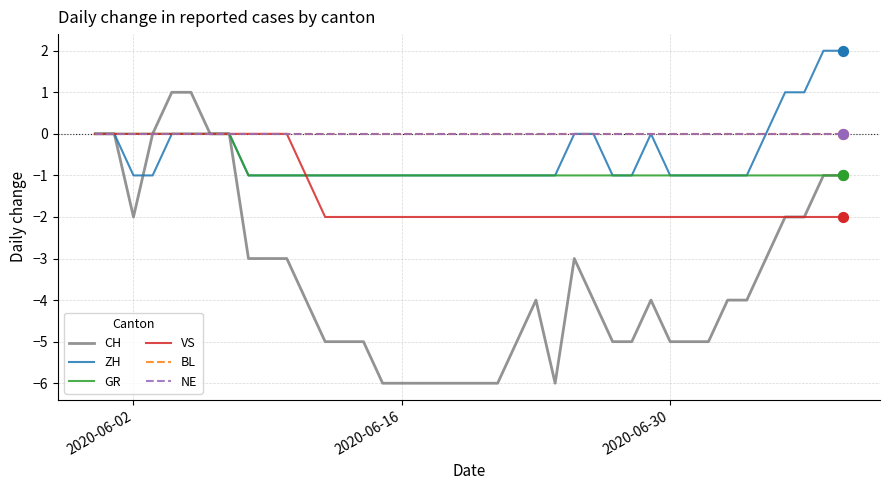

Which series has the largest total across all categories?

BL